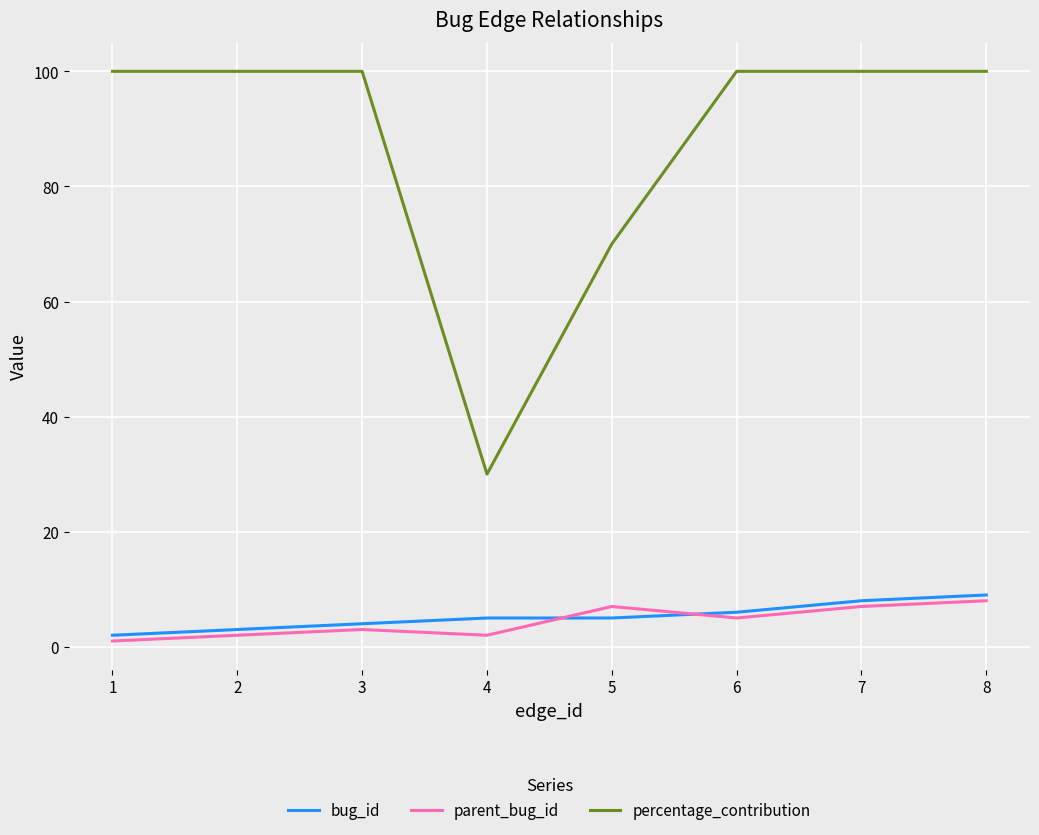

True or false: percentage_contribution and parent_bug_id intersect in this chart.

False